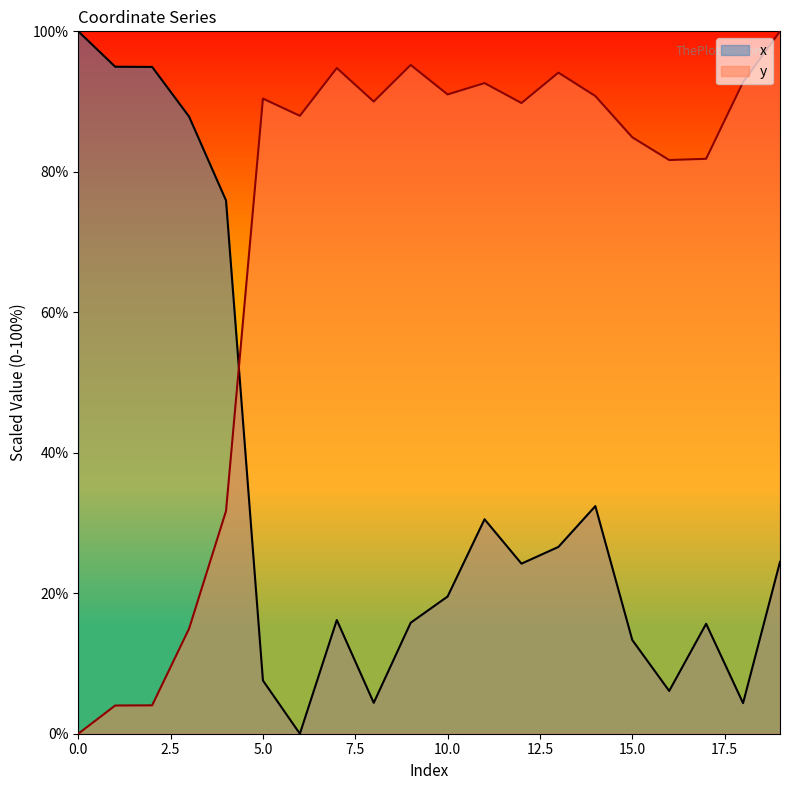

List the series in order of their overall mean, highest first.

y, x